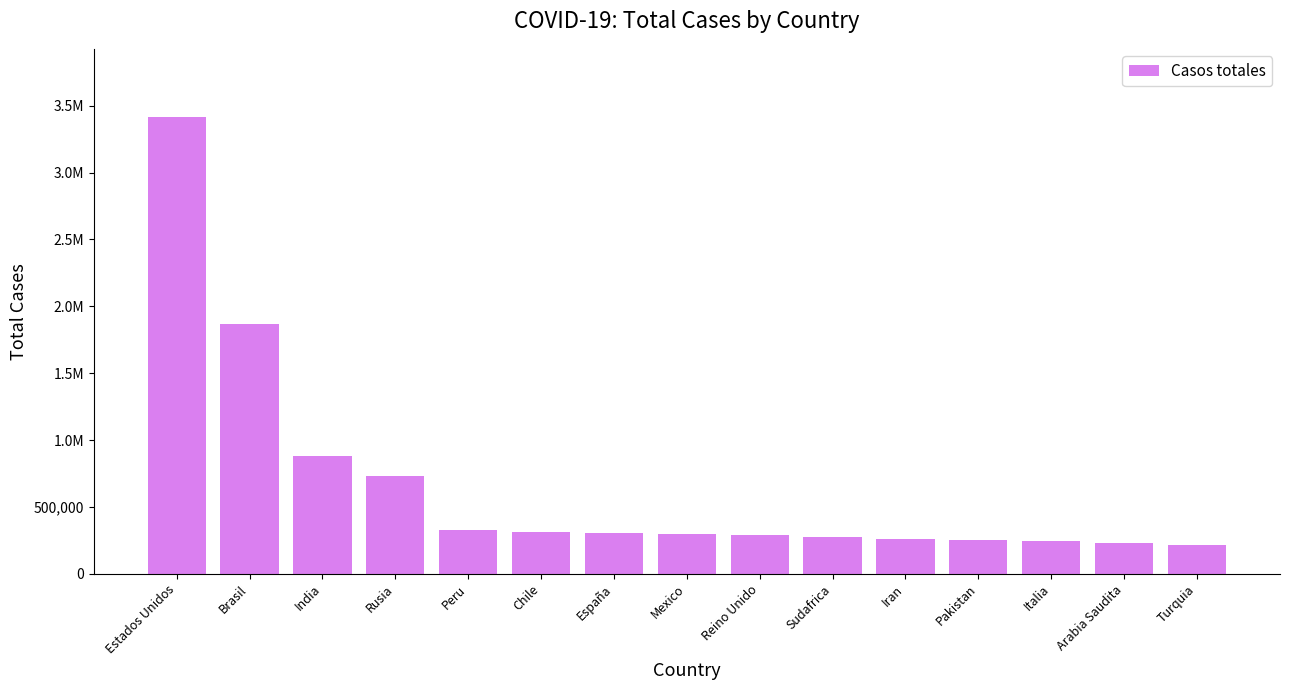

Reading left to right, transcribe all the data shown in this chart.

Estados Unidos=3414042	Brasil=1866176	India=879888	Rusia=733699	Peru=326326	Chile=315041	España=300988	Mexico=299750	Reino Unido=289603	Sudafrica=276242	Iran=257303	Pakistan=251625	Italia=243061	Arabia Saudita=232259	Turquia=212993